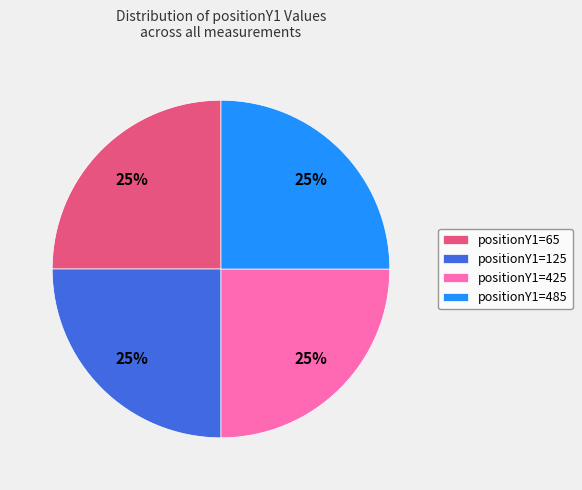

Is there a majority slice in this chart?

No